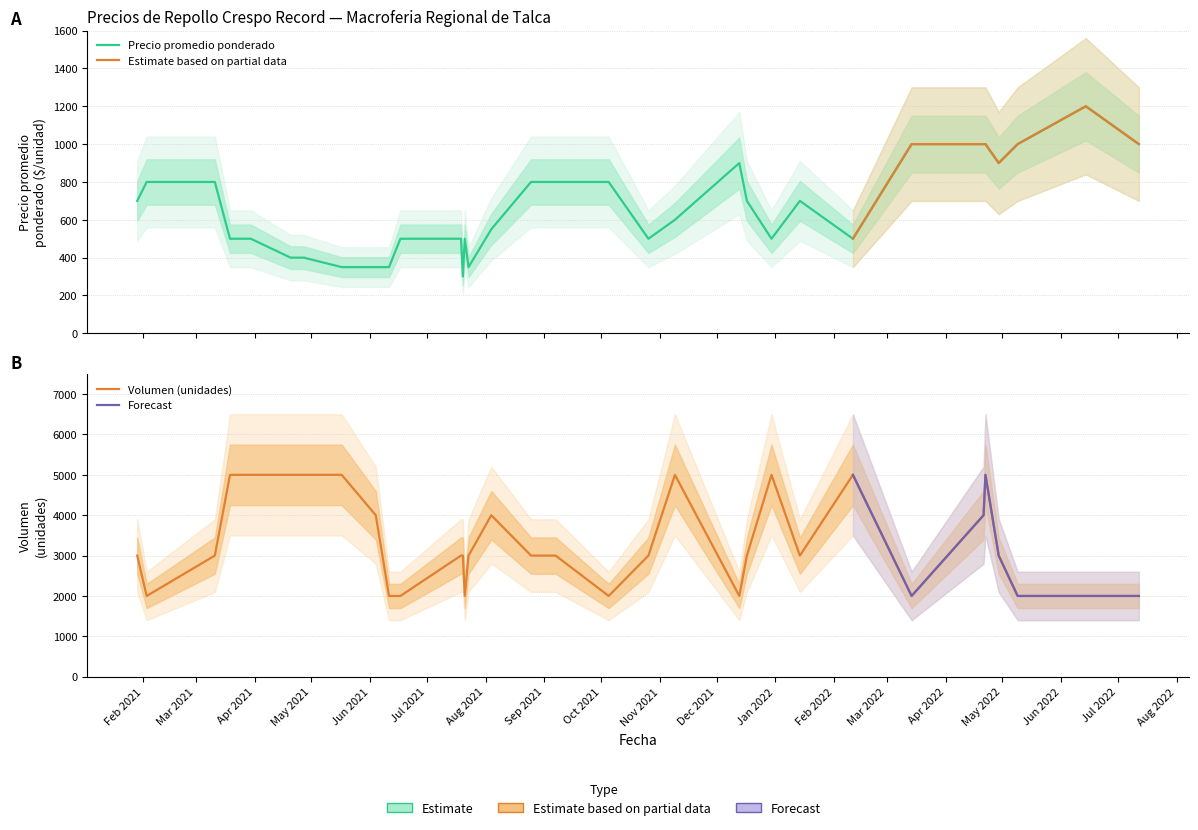

How many data points in Precio promedio ponderado are above 600?

16